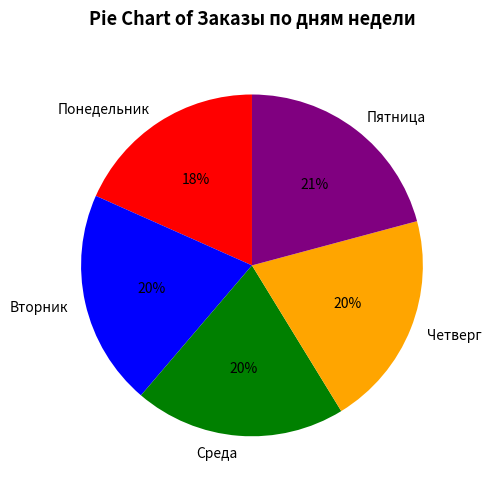

How many segments does this pie chart have?

5